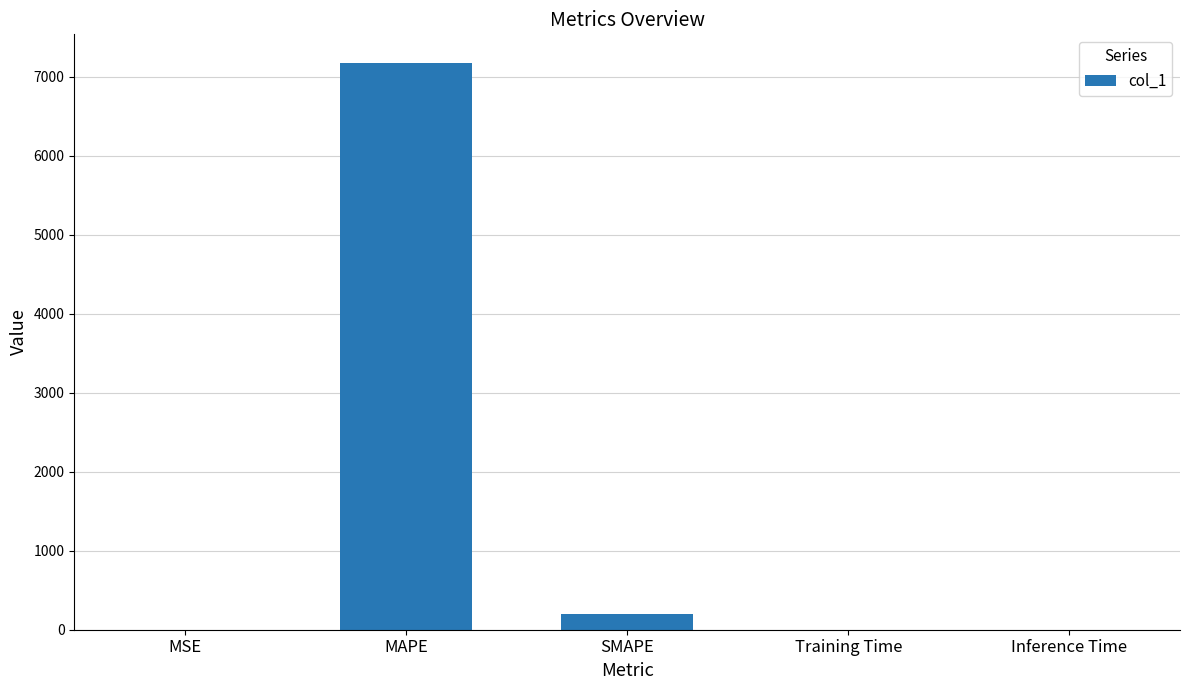

Between SMAPE and MSE, which is larger?

SMAPE